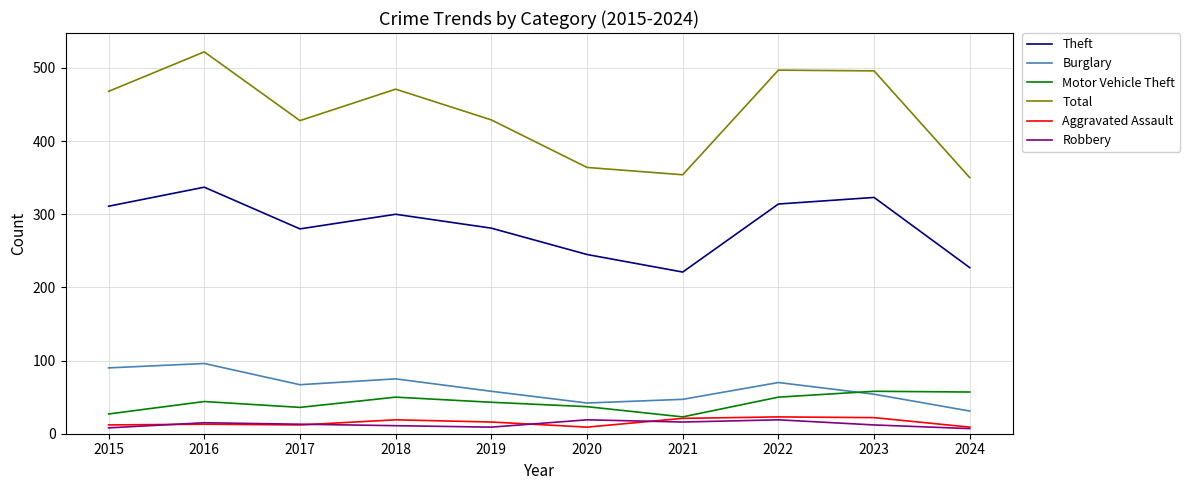

Which series has the largest total across all categories?

Total